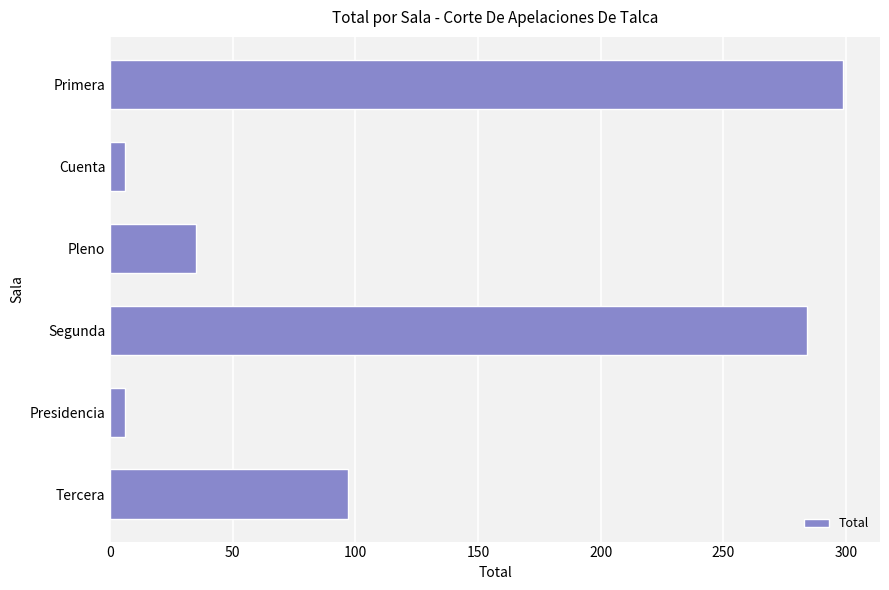

Is it true that the value at Primera is 299?

True